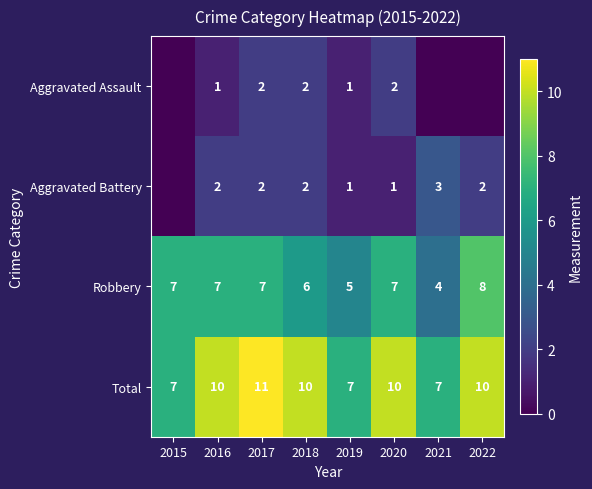

What is the spread (max minus min) of values at 2016?

9